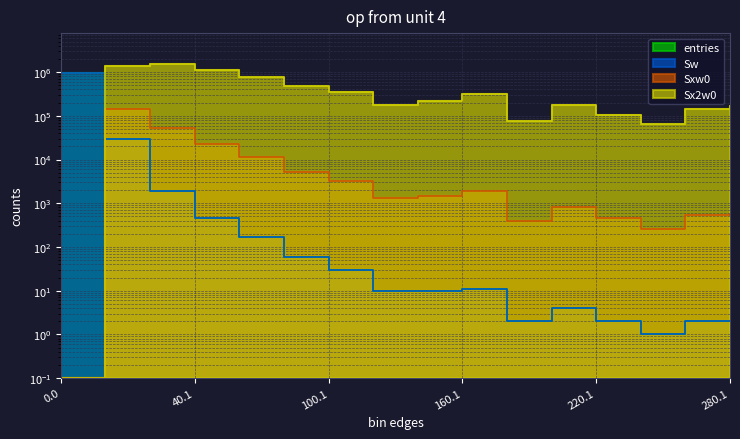

At how many categories does at least one series exceed 207037?

9